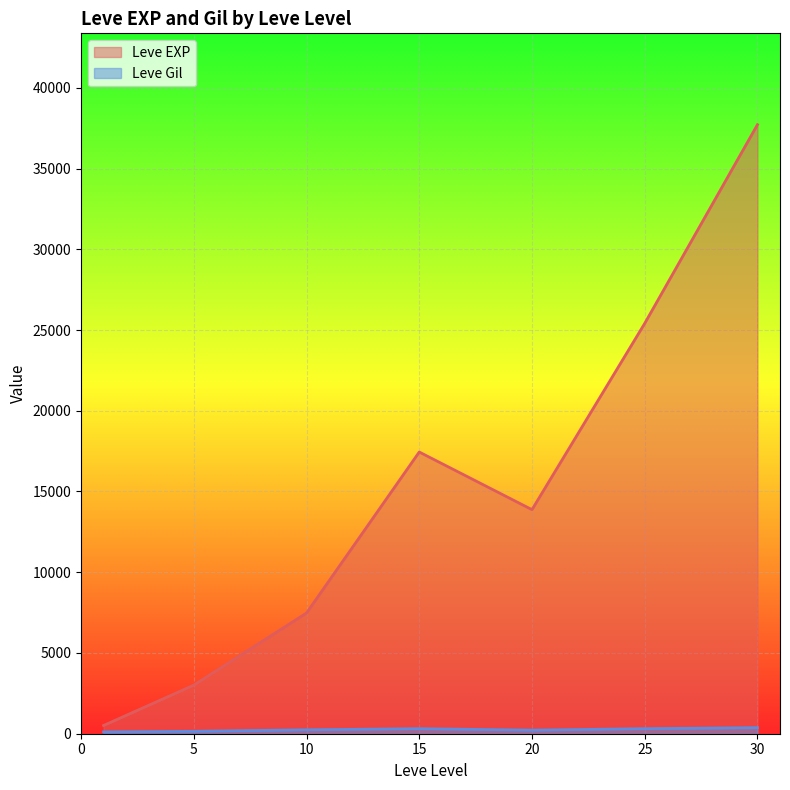

Rank the series by their maximum value, from highest to lowest.

Leve EXP, Leve Gil